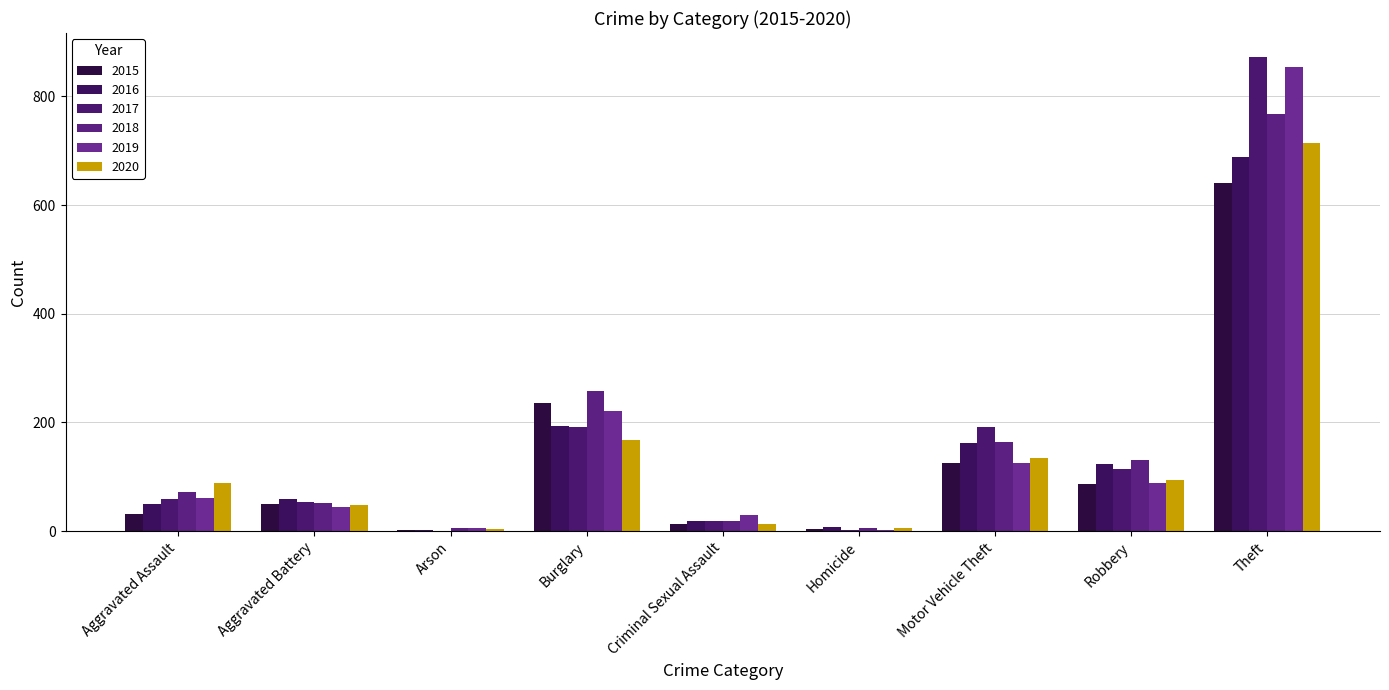

What is the difference between the highest and lowest values at Aggravated Battery?

15